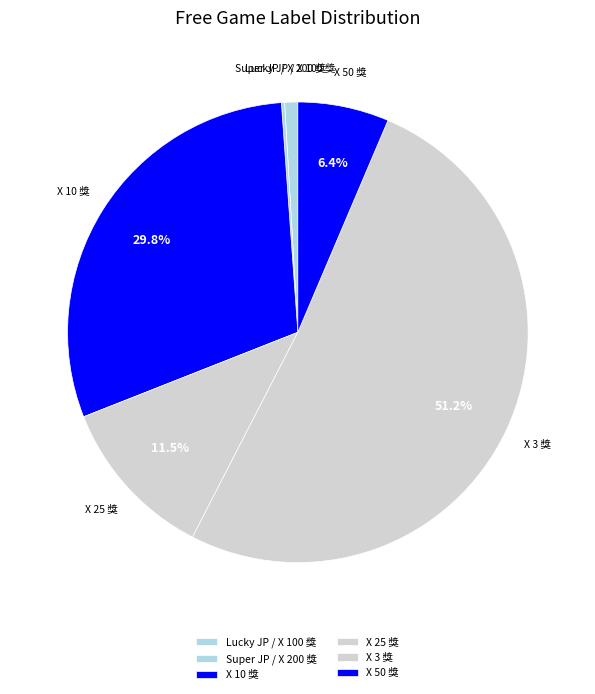

Which category has the biggest portion of the pie?

X 3 獎